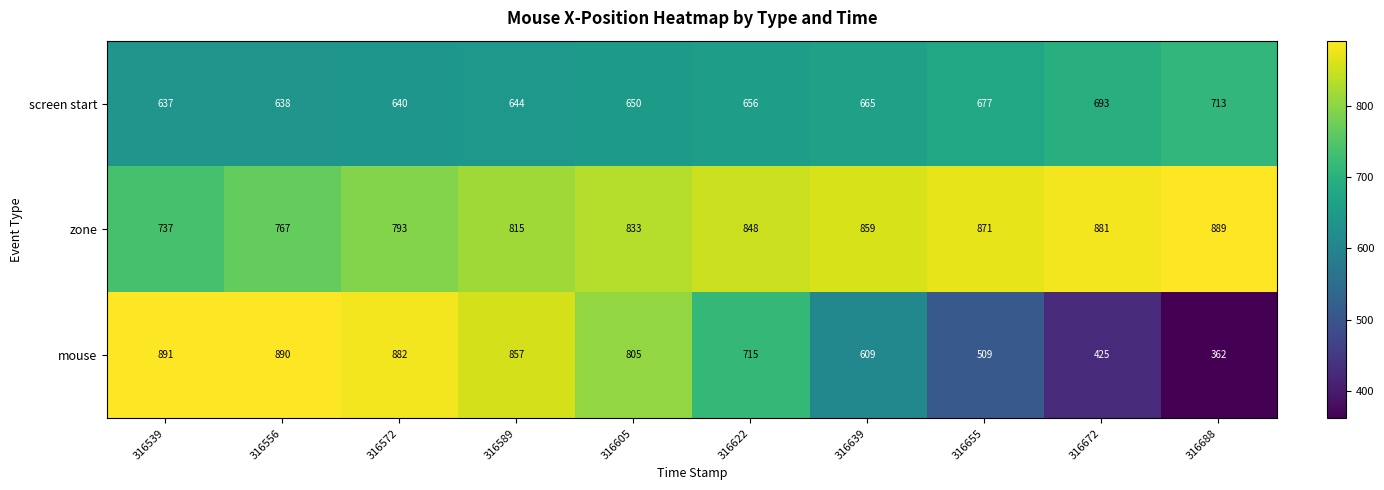

Which label corresponds to the smallest value in the chart?

316688